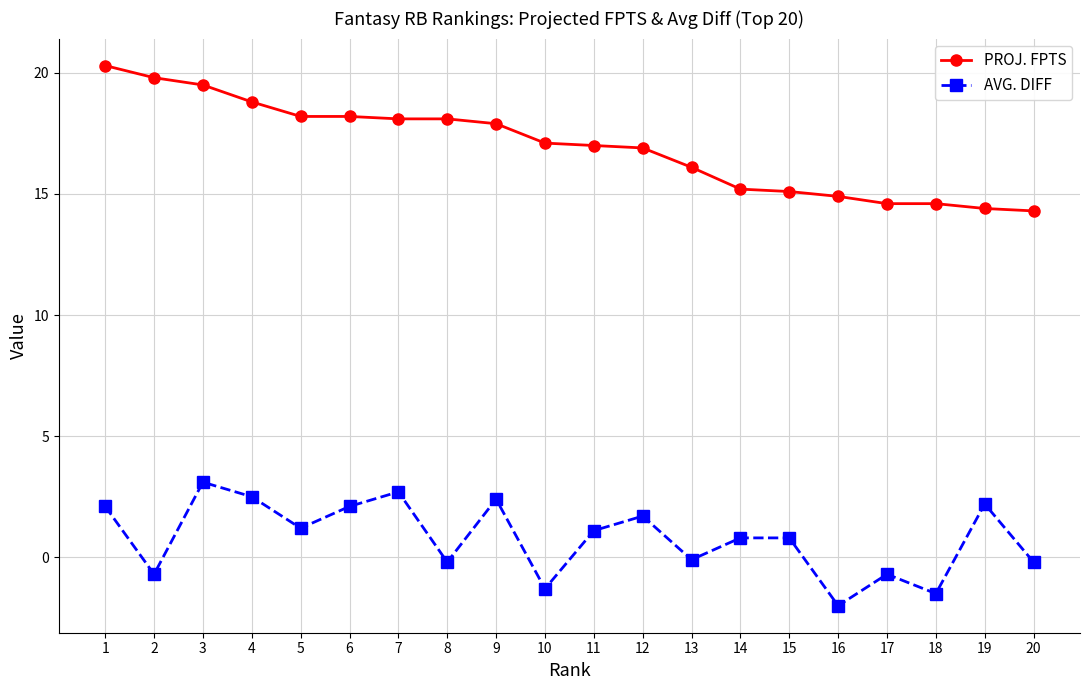

Is it true that AVG. DIFF equals 0.8 at 14?

True